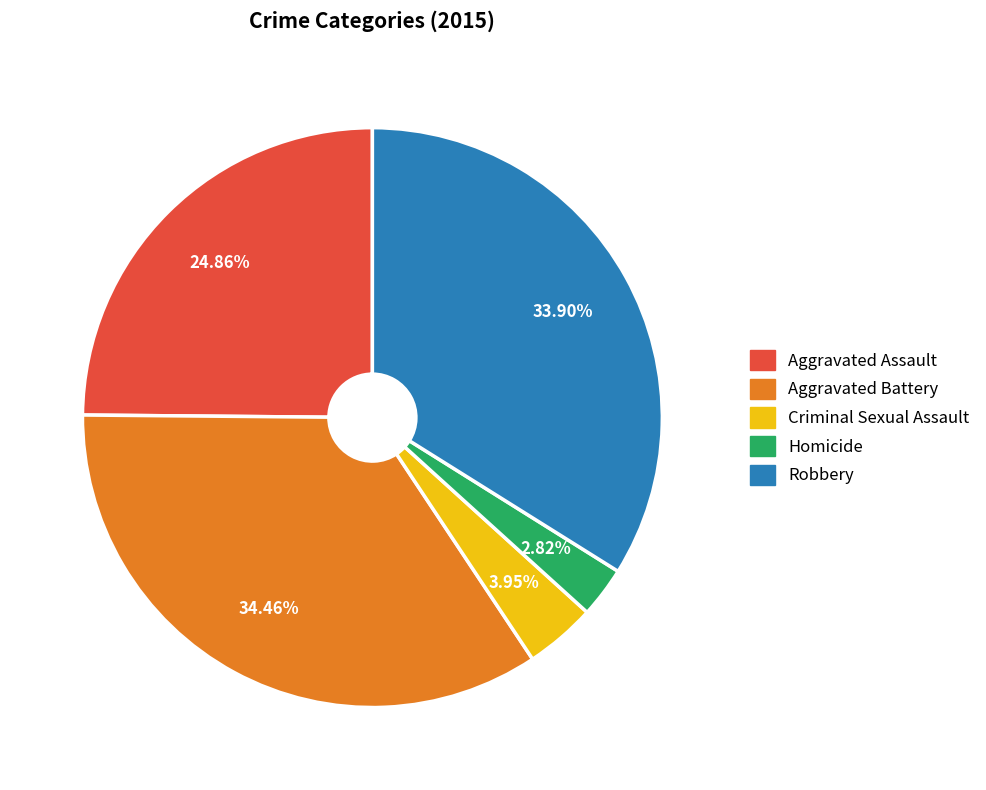

To the nearest percent, what is the difference between the largest and smallest slice percentages?

32%